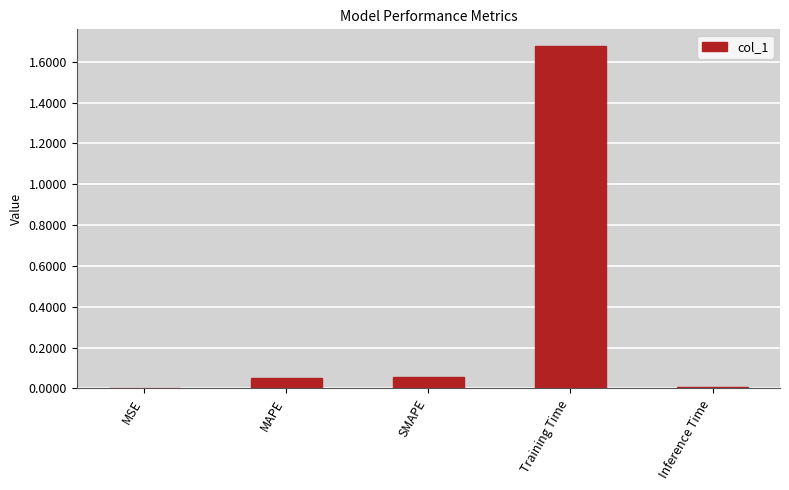

What is the average value?

0.4